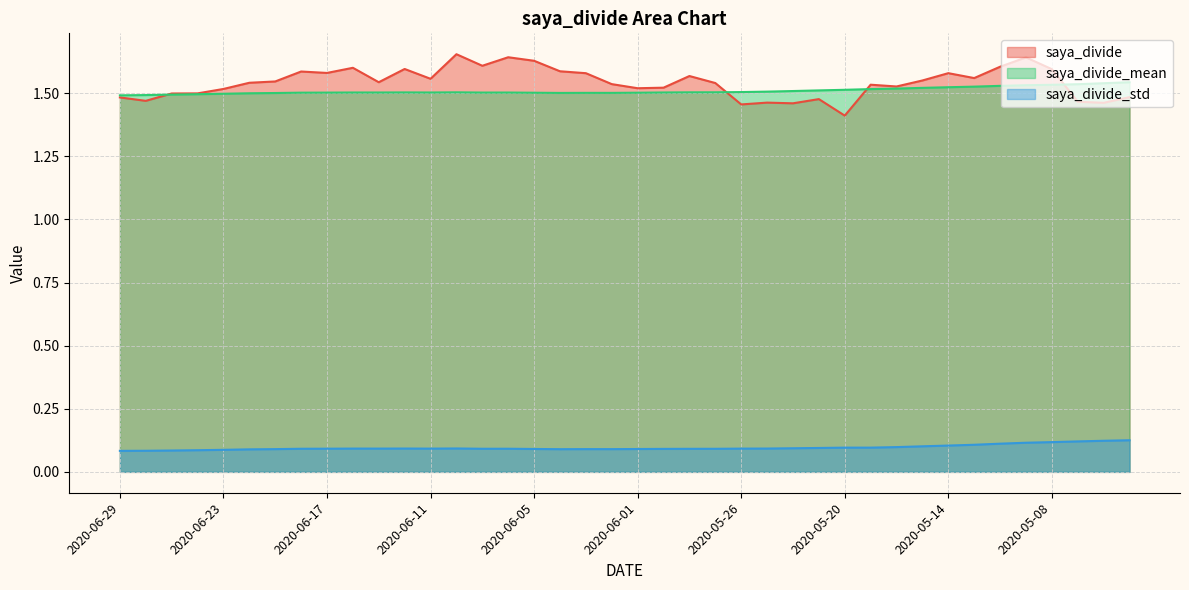

What is the value of the saya_divide_mean point at the 28th from the left?

1.5